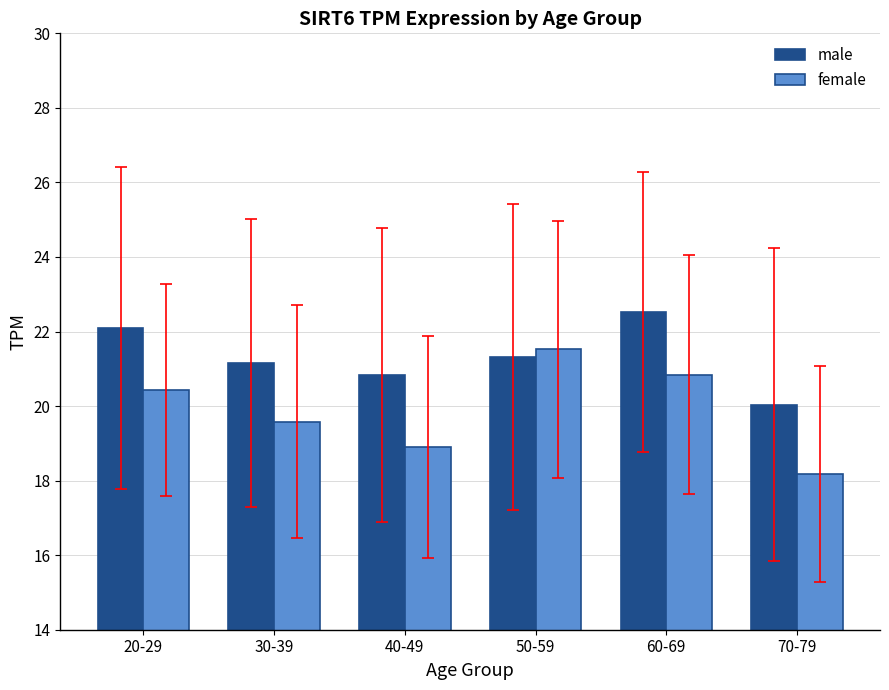

What is the value of the male bar at the 1st from the left?

22.1